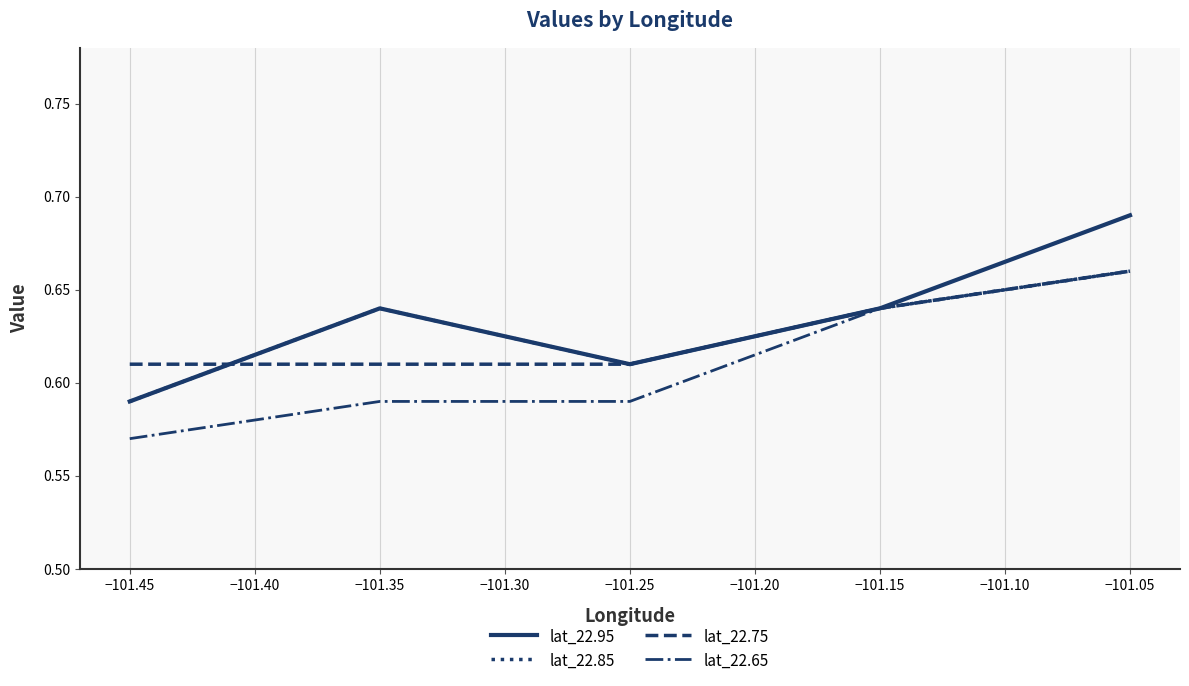

Which series has the largest range (max minus min)?

lat_22.95